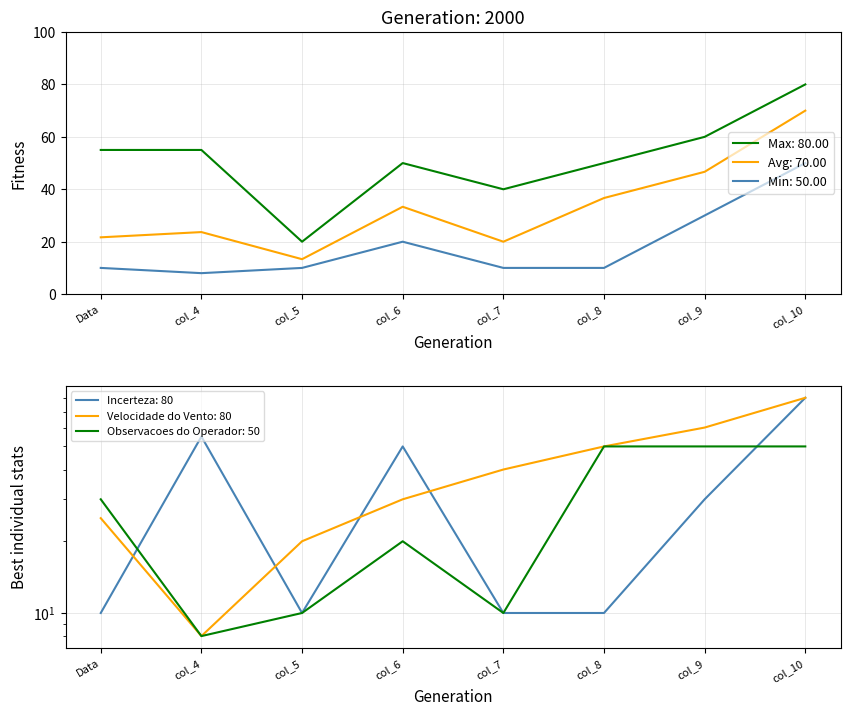

Which series has the largest range (max minus min)?

Velocidade do Vento